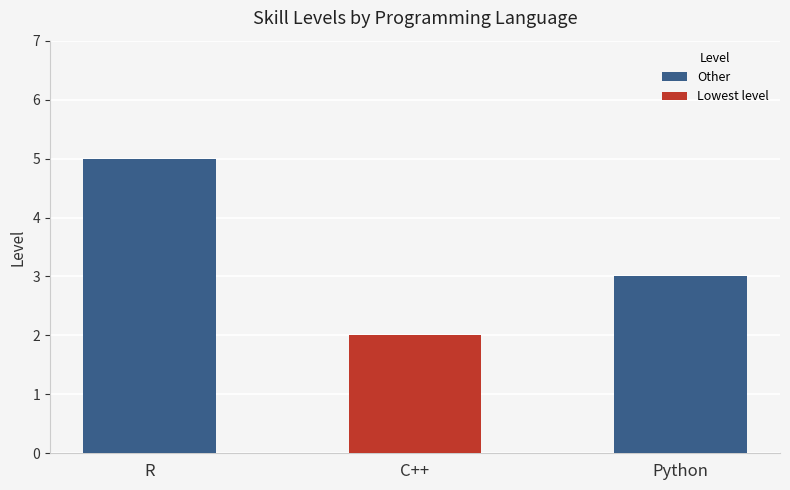

Reading right to left, what are all the values shown in this chart?

Python=3	C++=2	R=5